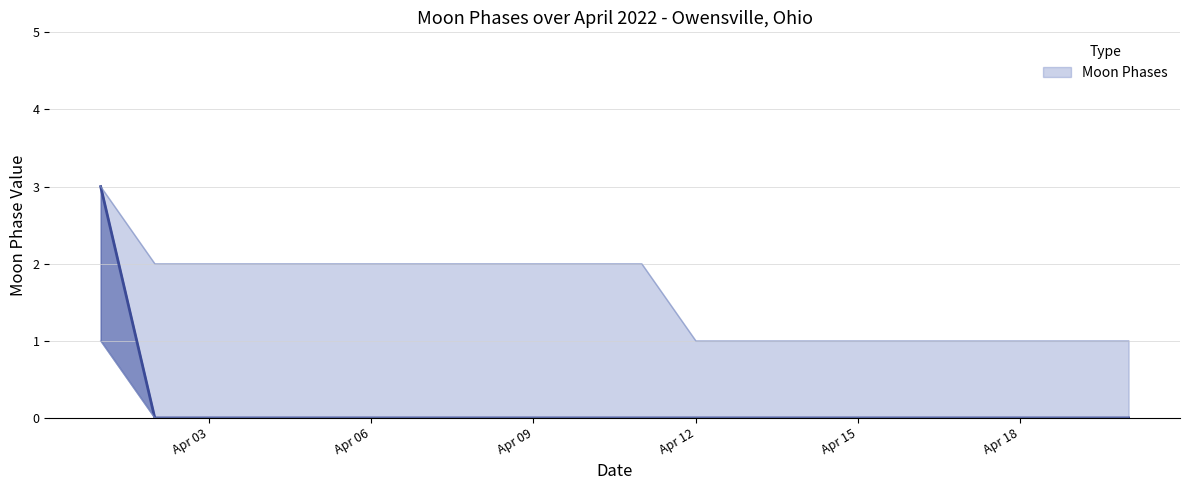

Does the chart have visible grid lines?

Yes